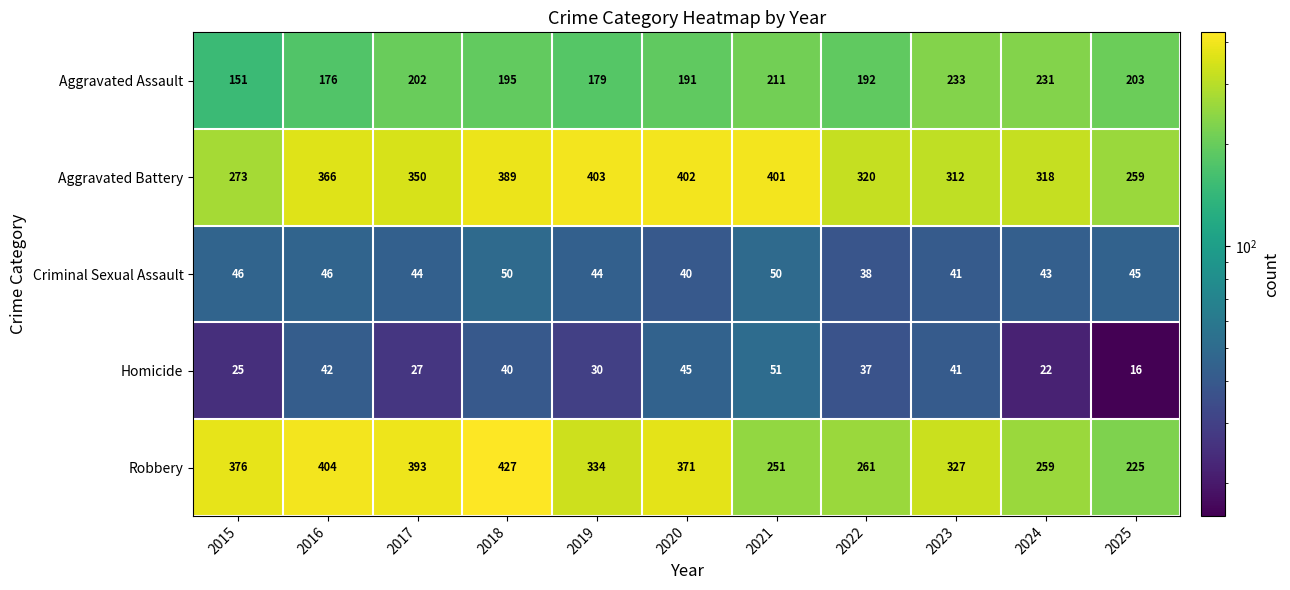

Rank the series at 2015 from highest to lowest value.

Robbery, Aggravated Battery, Aggravated Assault, Criminal Sexual Assault, Homicide